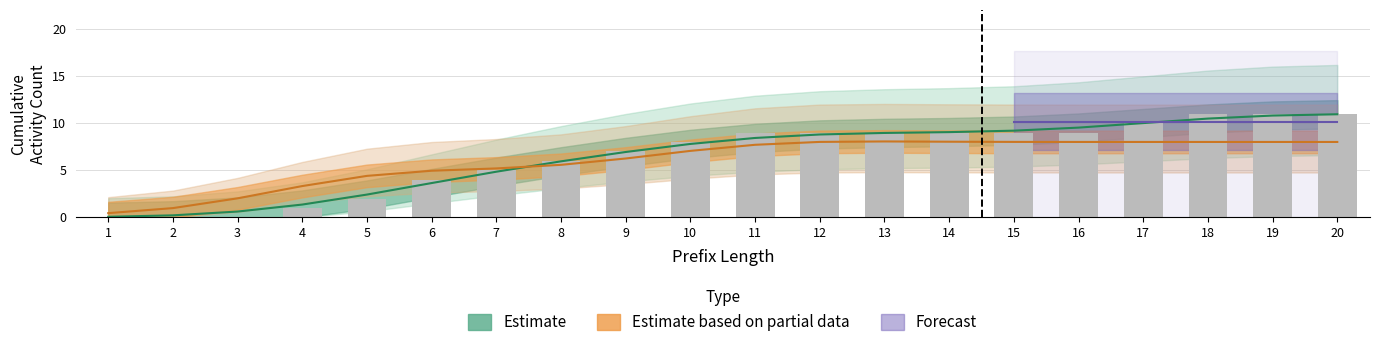

Between 2 and 8, which is larger?

8